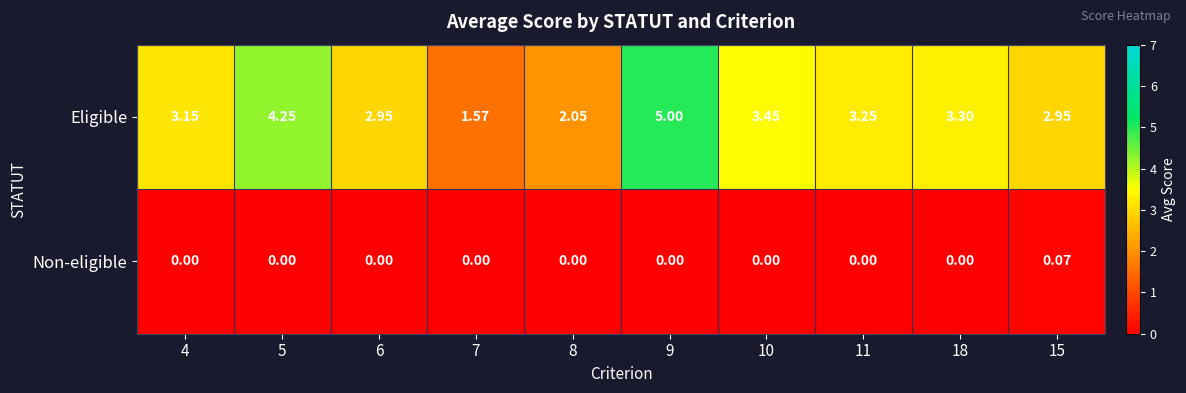

Which series has the widest spread of values?

Eligible